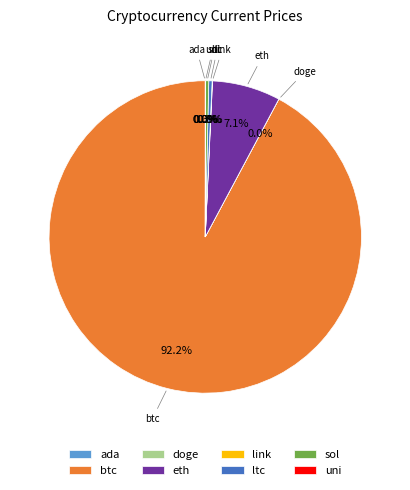

True or false: ltc accounts for 0% of the total.

True